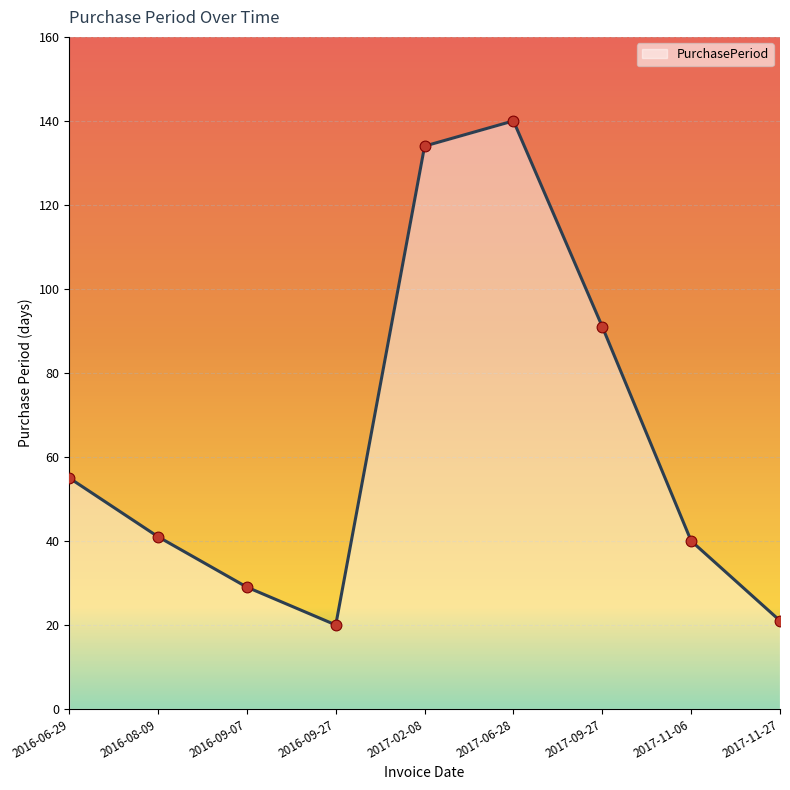

What is the ratio of the value at 2016-09-27 to the value at 2016-08-09?

0.5